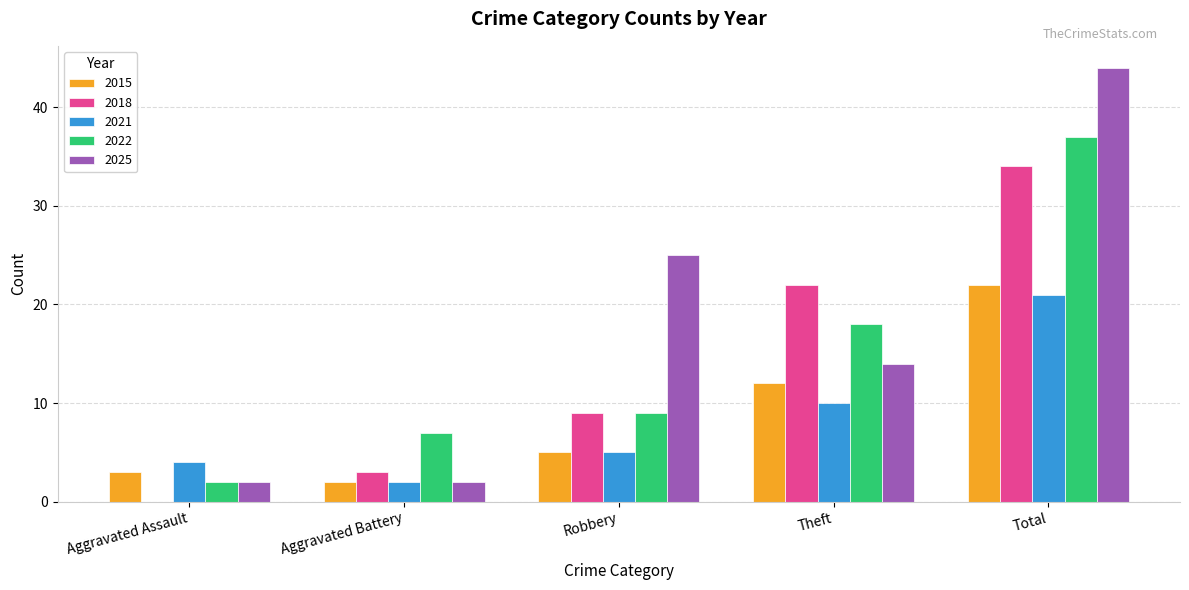

What is the spread (max minus min) of values at Aggravated Battery?

5